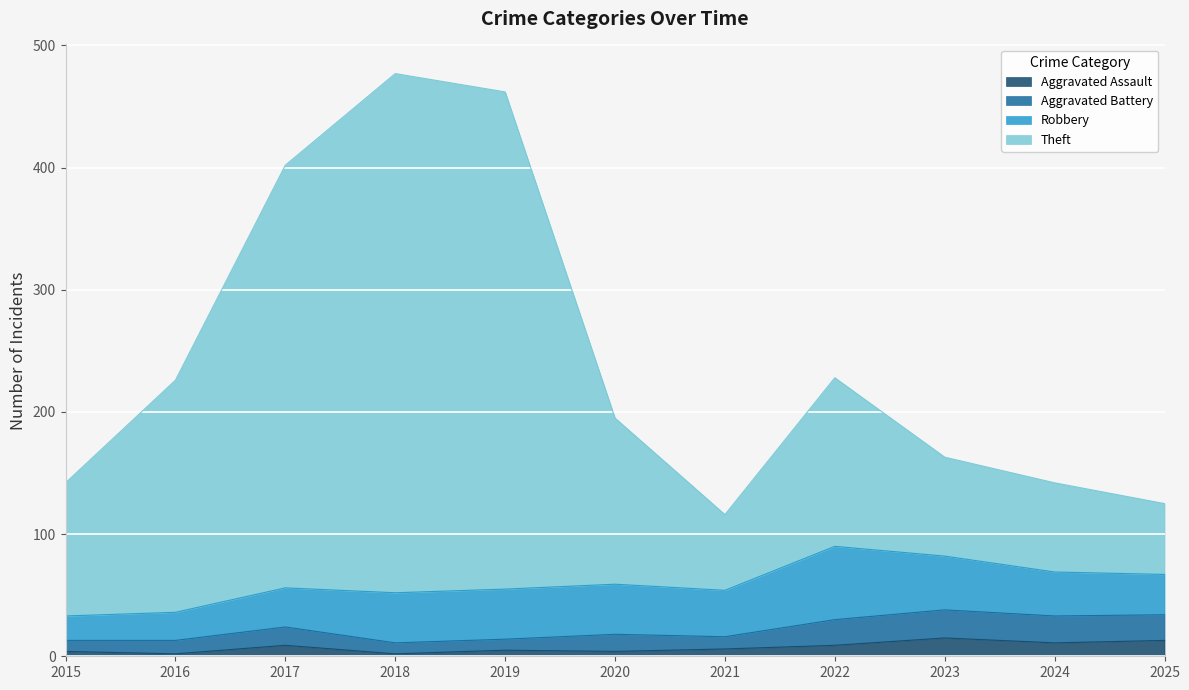

Is the value of Theft at 2019 greater than the value of Aggravated Assault at 2022?

Yes